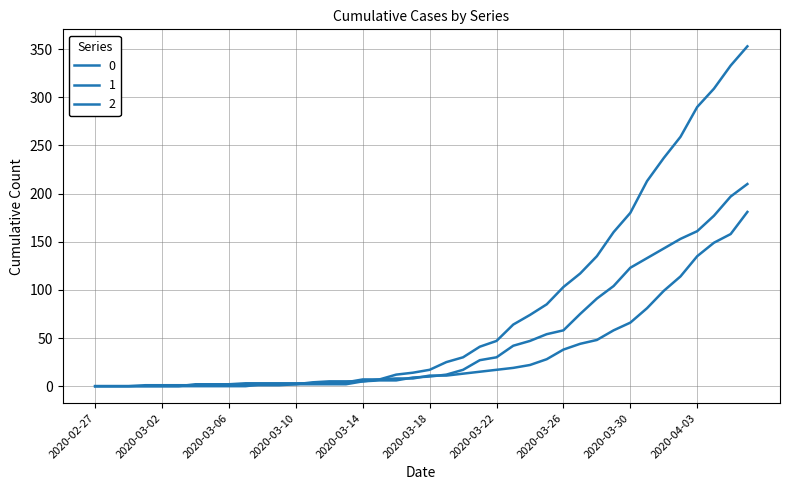

What is the label of the 29th point from the left?

2020-03-26